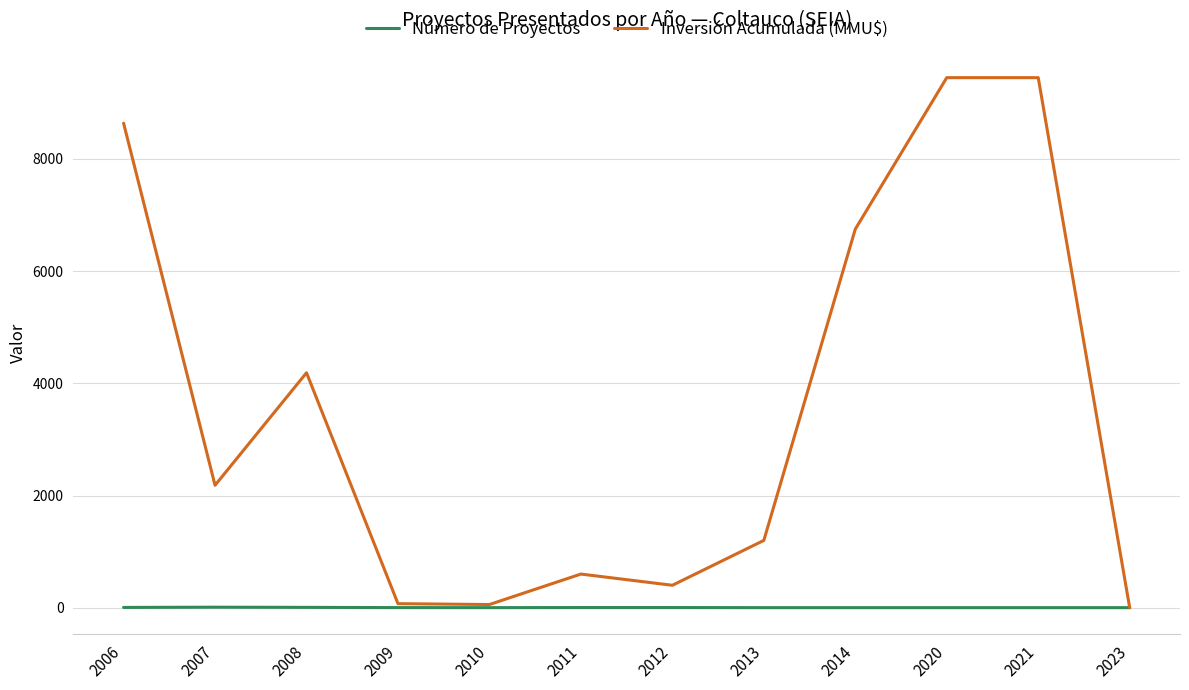

Which series has the largest range (max minus min)?

Inversión Acumulada (MMU$)